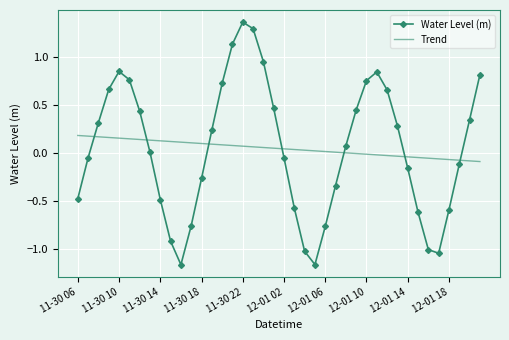

Which series ends up on top after the final intersection of Trend and Water Level (m)?

Water Level (m)